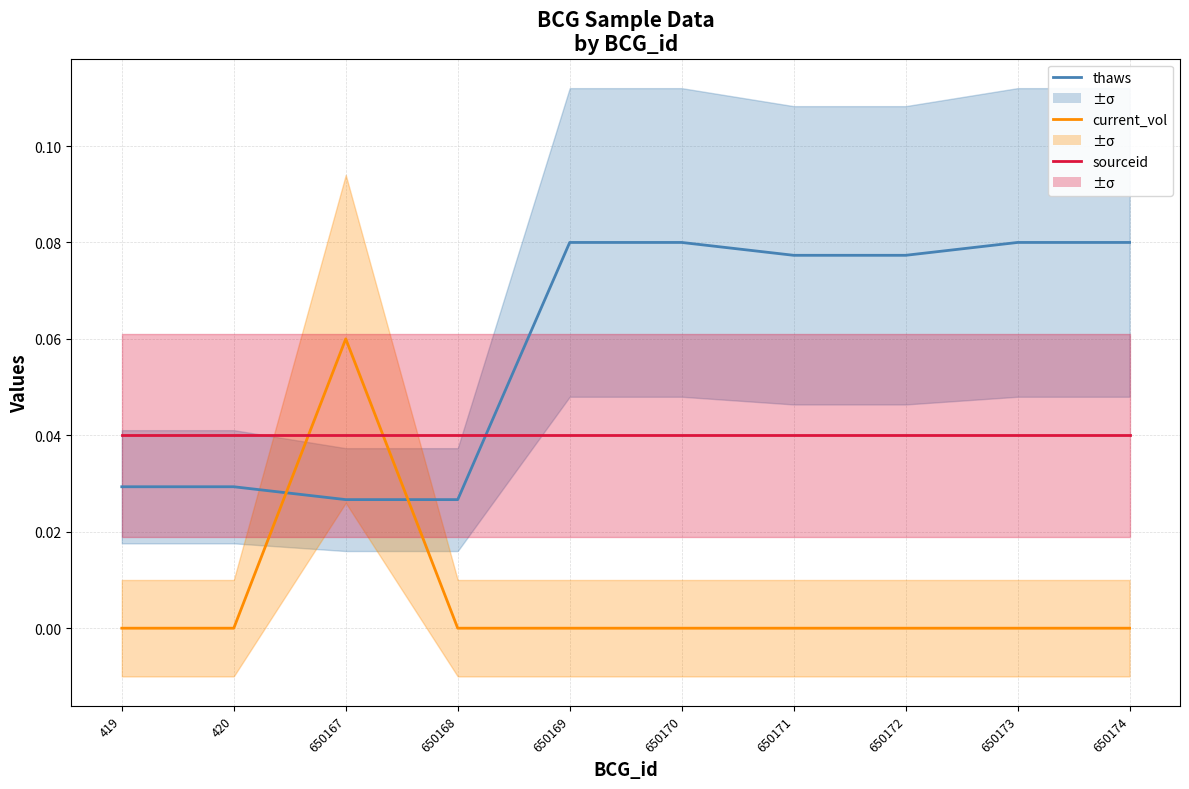

Is it true that thaws equals 0.0 at 419?

True